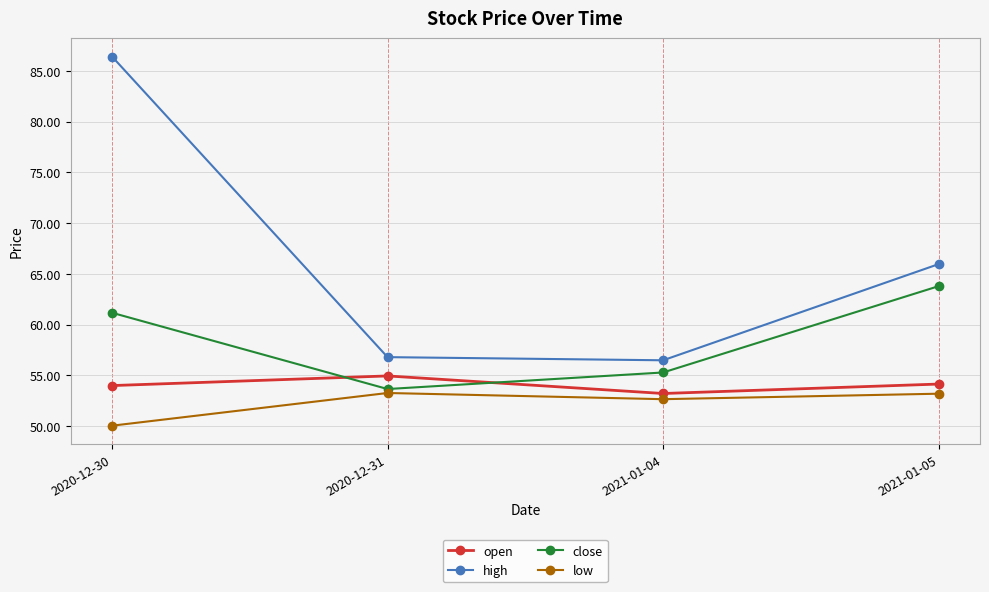

List the series in order of their peak value, highest first.

high, close, open, low